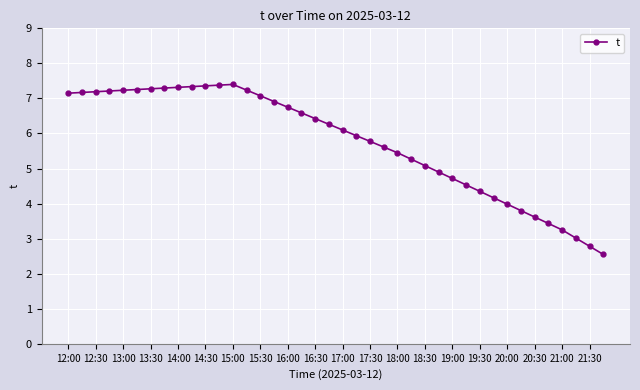

What is the minimum value shown in the chart?

2.6